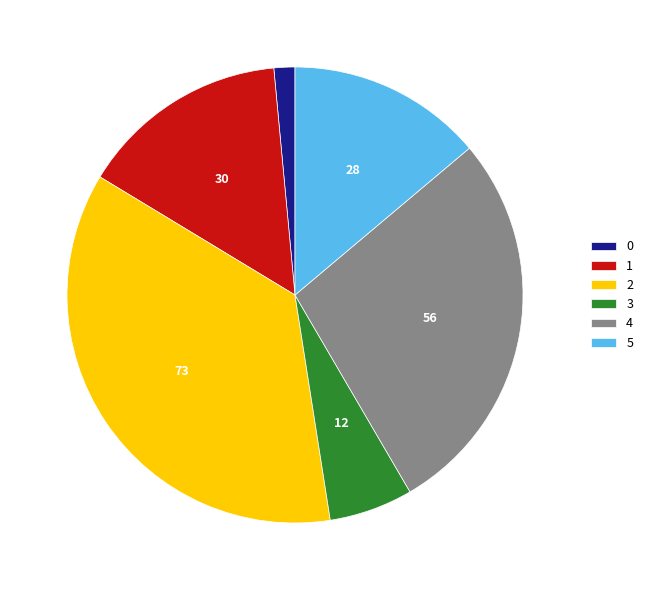

How many segments does this pie chart have?

6